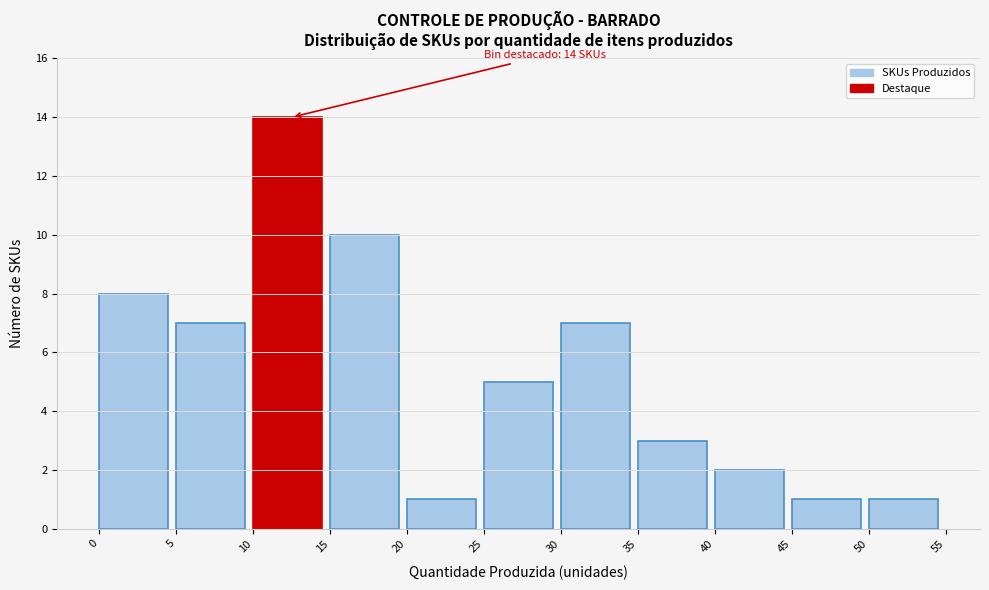

Reading left to right, list all the values displayed in this chart.

0=8	5=7	10=14	15=10	20=1	25=5	30=7	35=3	40=2	45=1	50=1